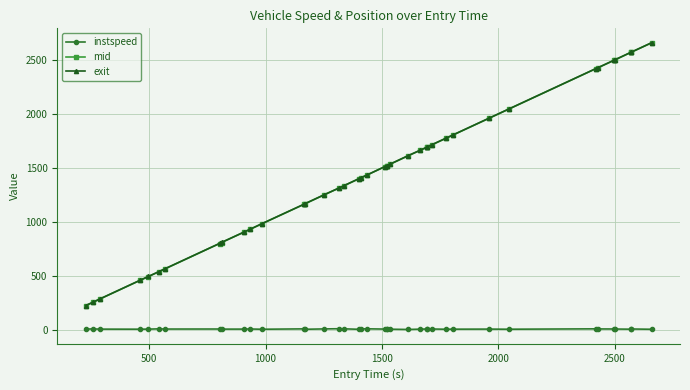

Which series has the widest spread of values?

exit